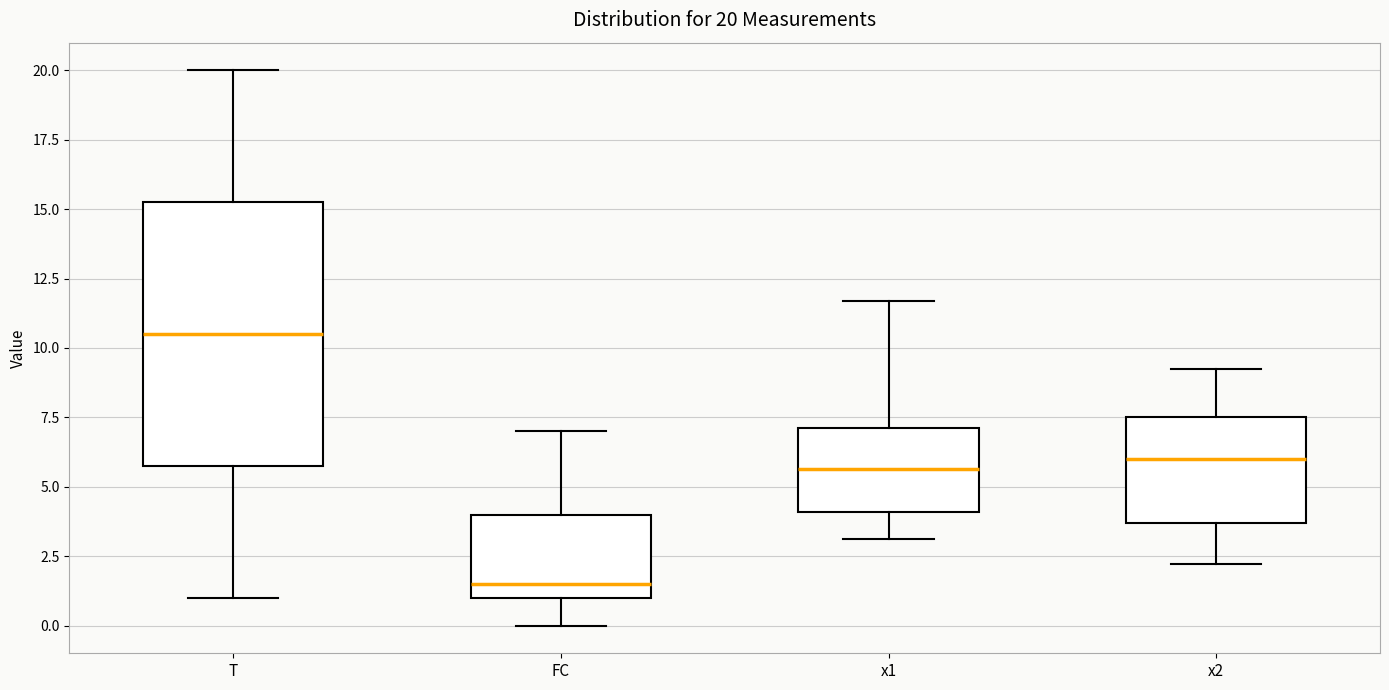

Which box has the lowest median line?

FC